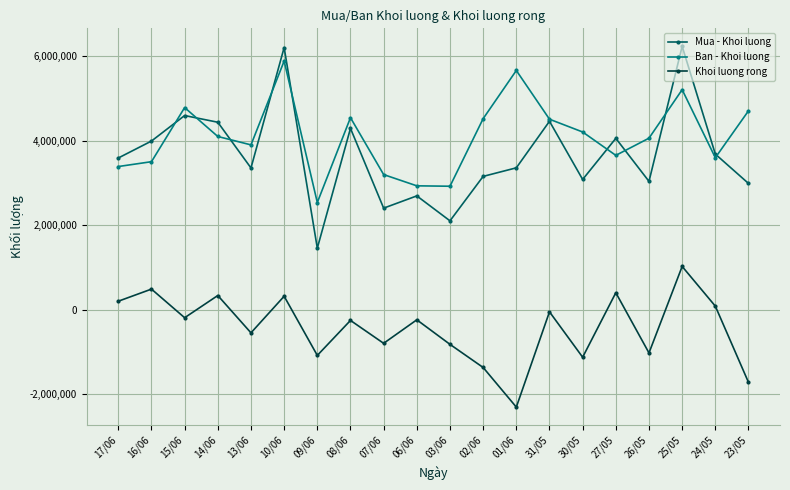

How many data points in Mua - Khoi luong are less than 3592300?

10